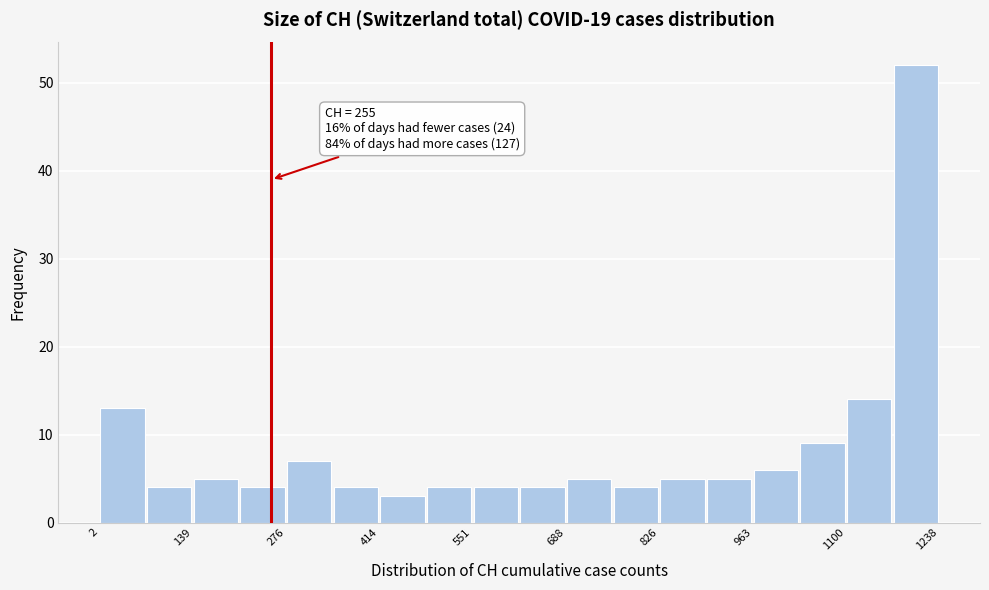

Around what value on the x-axis is the tallest bar? Give the approximate position of its centre, as read against the axis.

1200